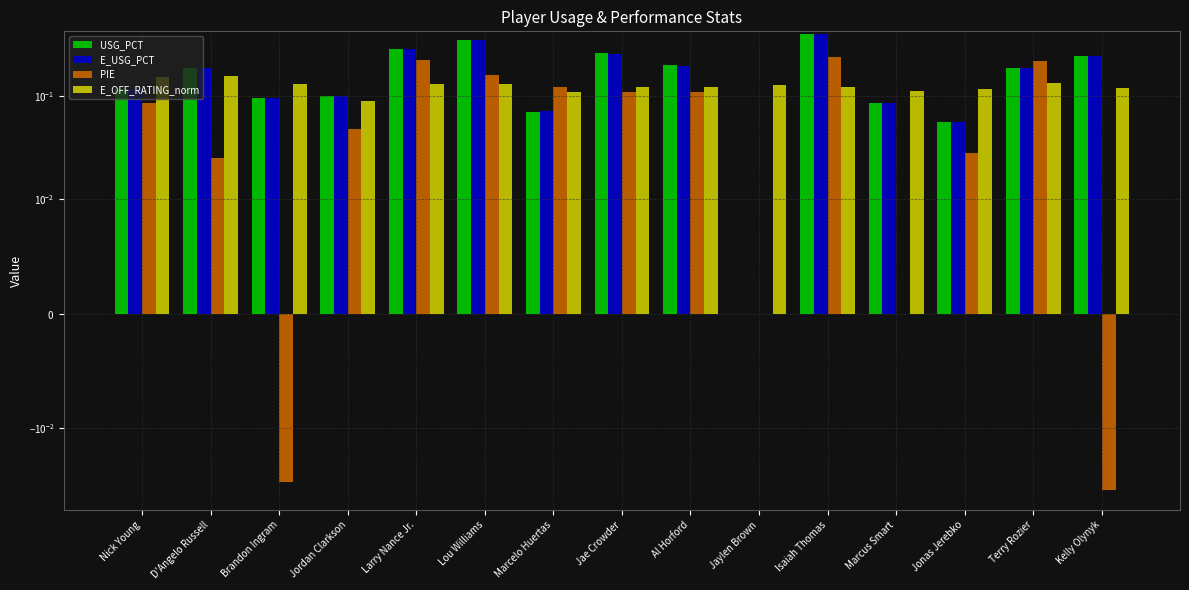

What value does the E_OFF_RATING_norm series have at Al Horford?

0.1